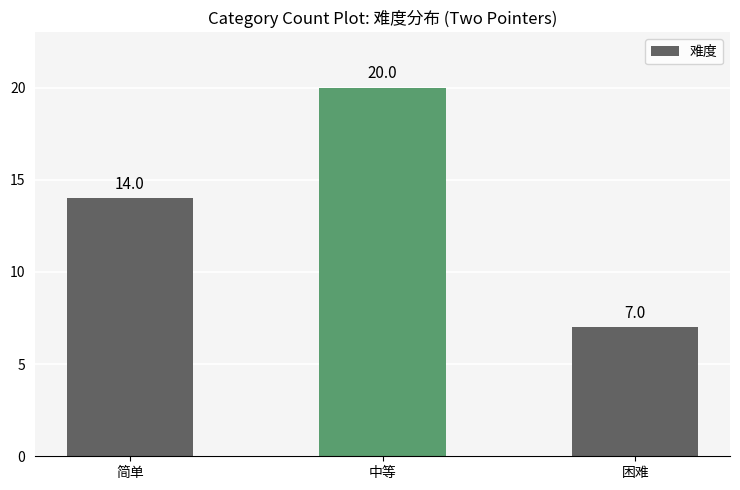

Rank the categories by value from highest to lowest.

中等, 简单, 困难